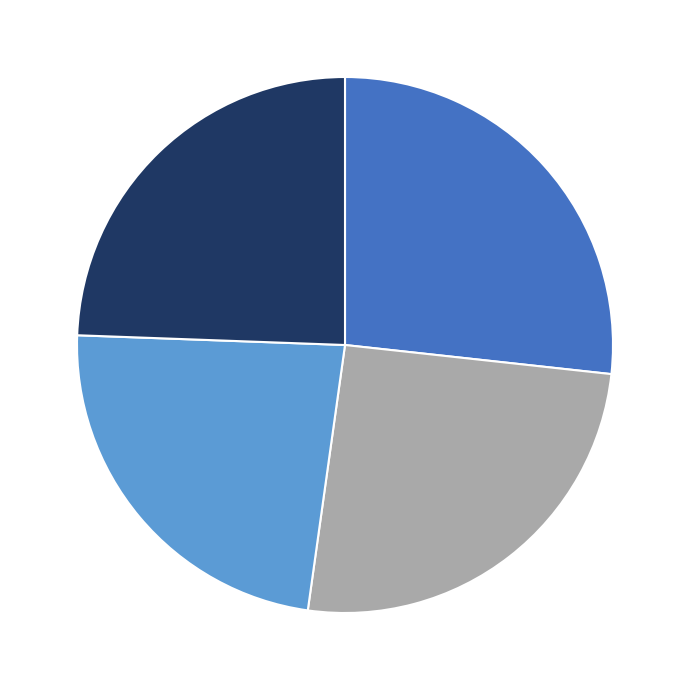

Is there a majority slice in this chart?

No